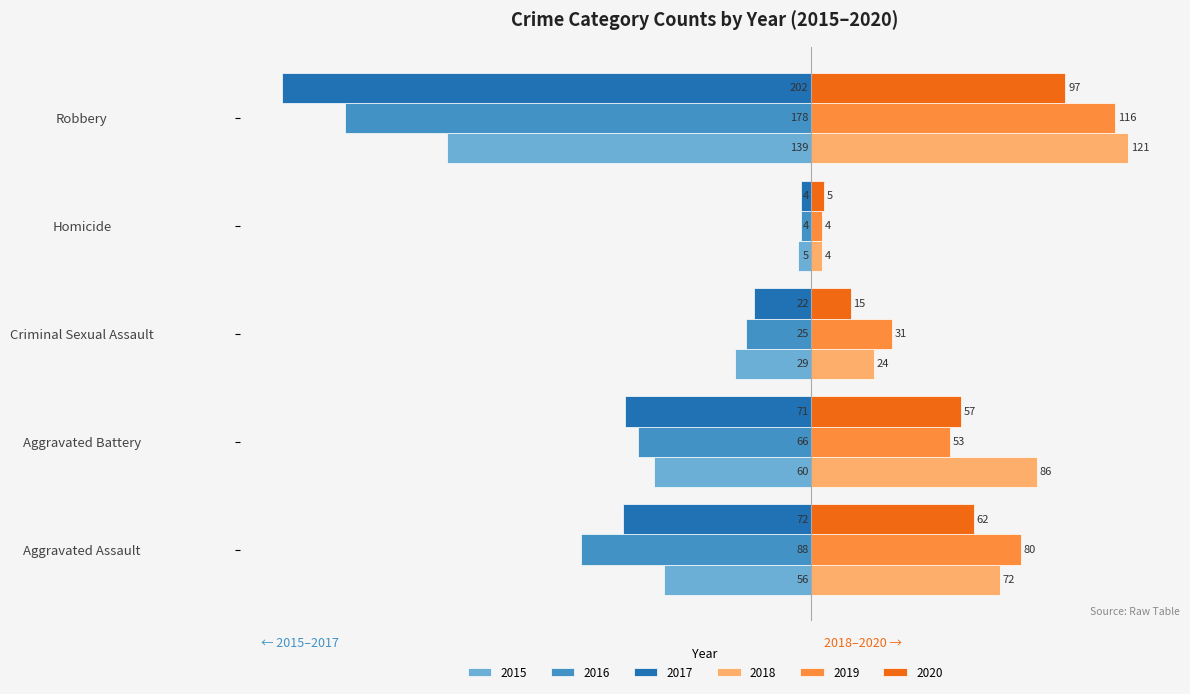

Which category has the lowest value in the 2015 series?

Robbery